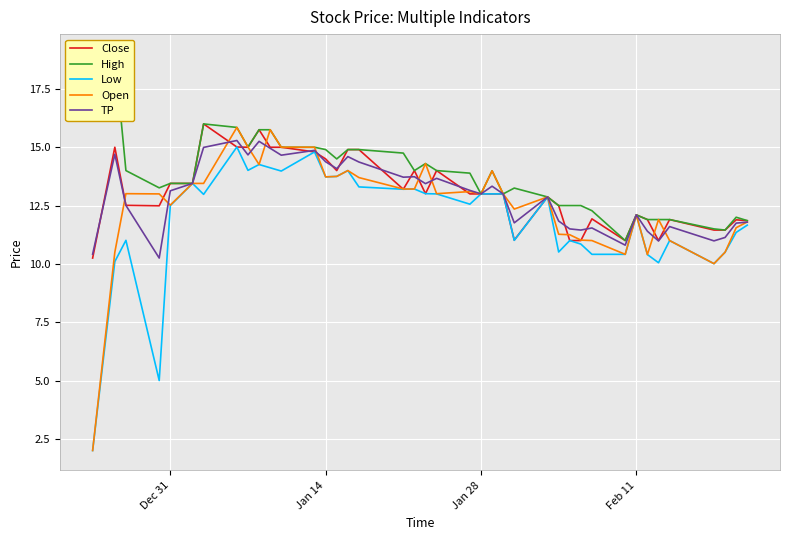

After their last crossing, which series has the higher values: Close or TP?

Close